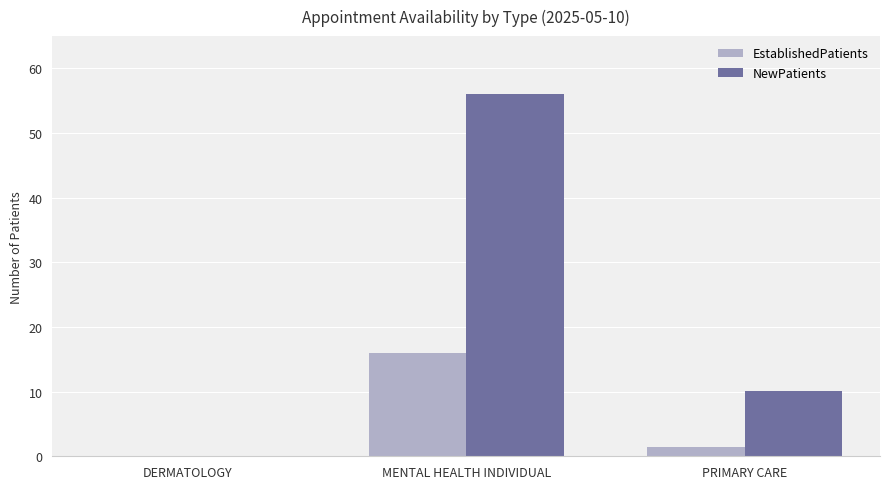

Reading left to right, list all the values displayed in this chart.

EstablishedPatients: DERMATOLOGY=0.0	MENTAL HEALTH INDIVIDUAL=16.0	PRIMARY CARE=1.4
NewPatients: DERMATOLOGY=0.0	MENTAL HEALTH INDIVIDUAL=56.0	PRIMARY CARE=10.1